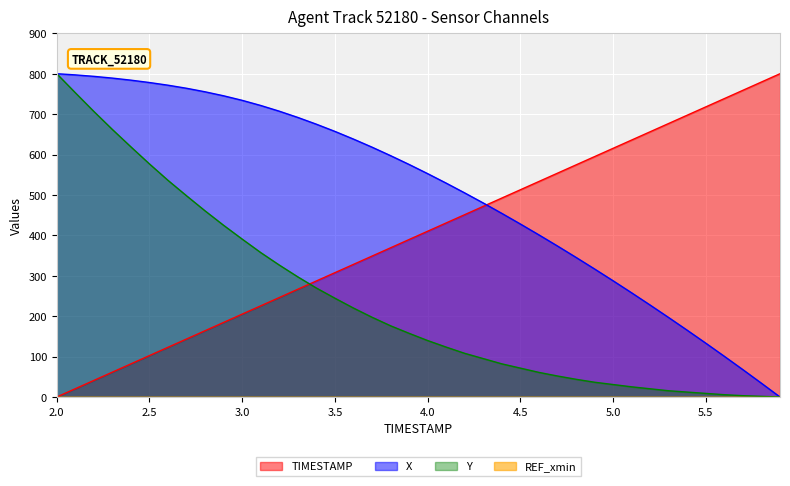

Which category has the lowest value in the TIMESTAMP series?

2.0